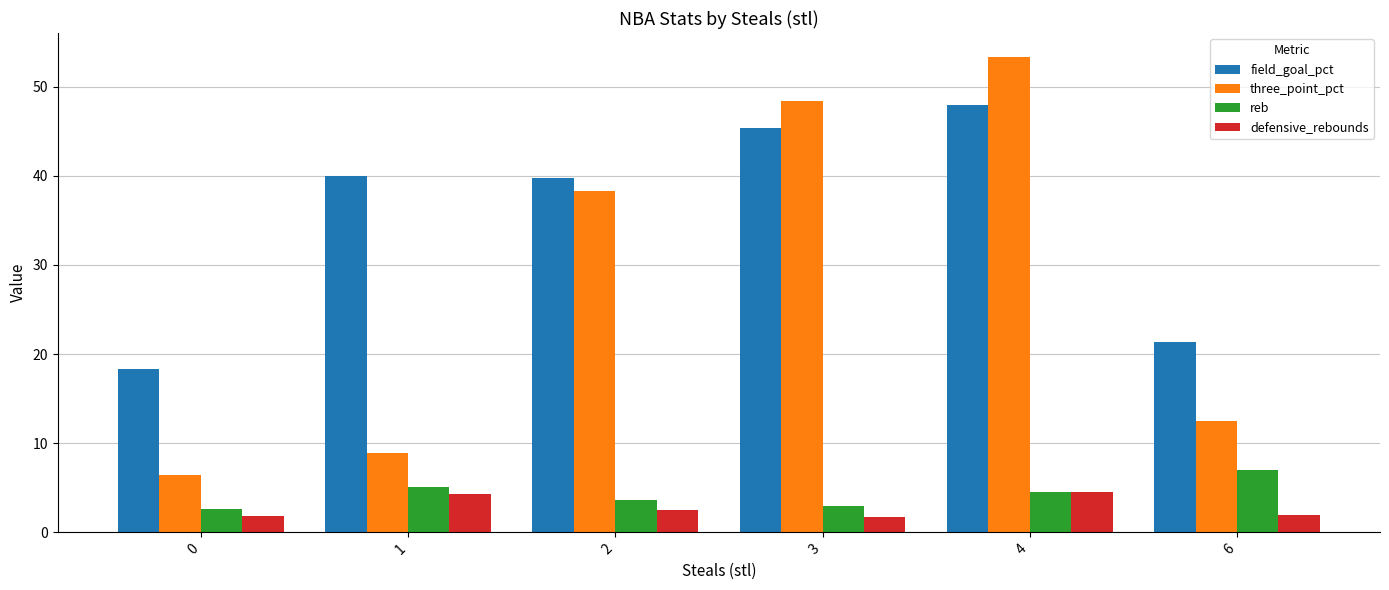

Rank the series by their maximum value, from highest to lowest.

three_point_pct, field_goal_pct, reb, defensive_rebounds